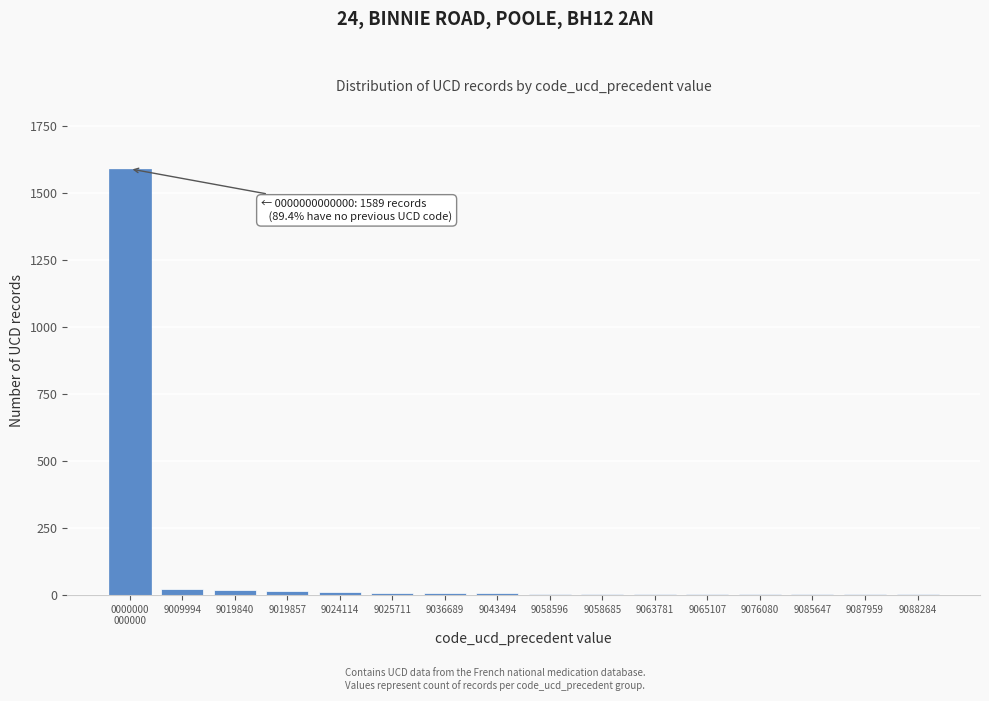

What is the maximum value shown in the chart?

1589